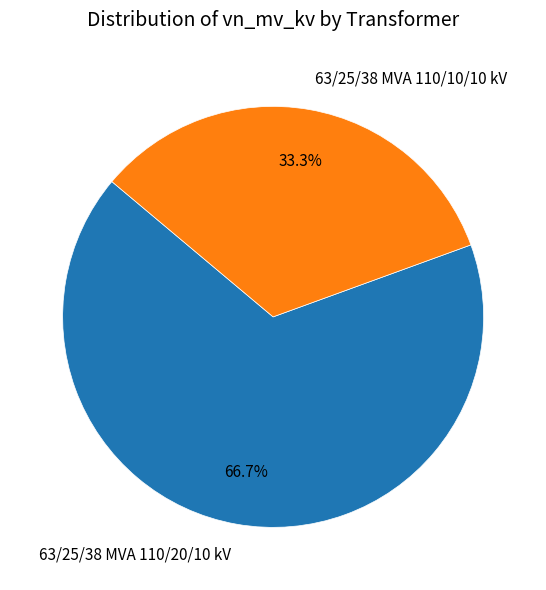

To the nearest percent, what is the average slice percentage?

50%